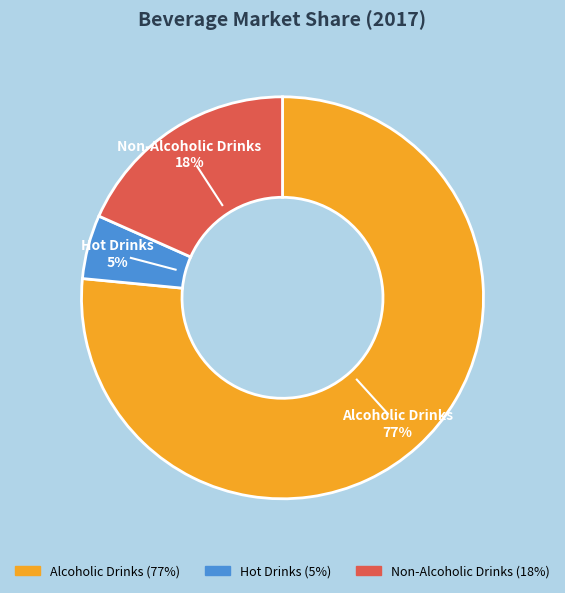

To the nearest percent, what percentage of the pie is Non-Alcoholic Drinks?

18%